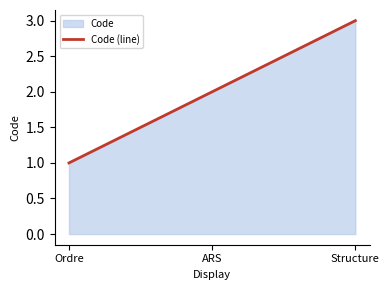

What is the sum of the values at Structure and ARS?

5